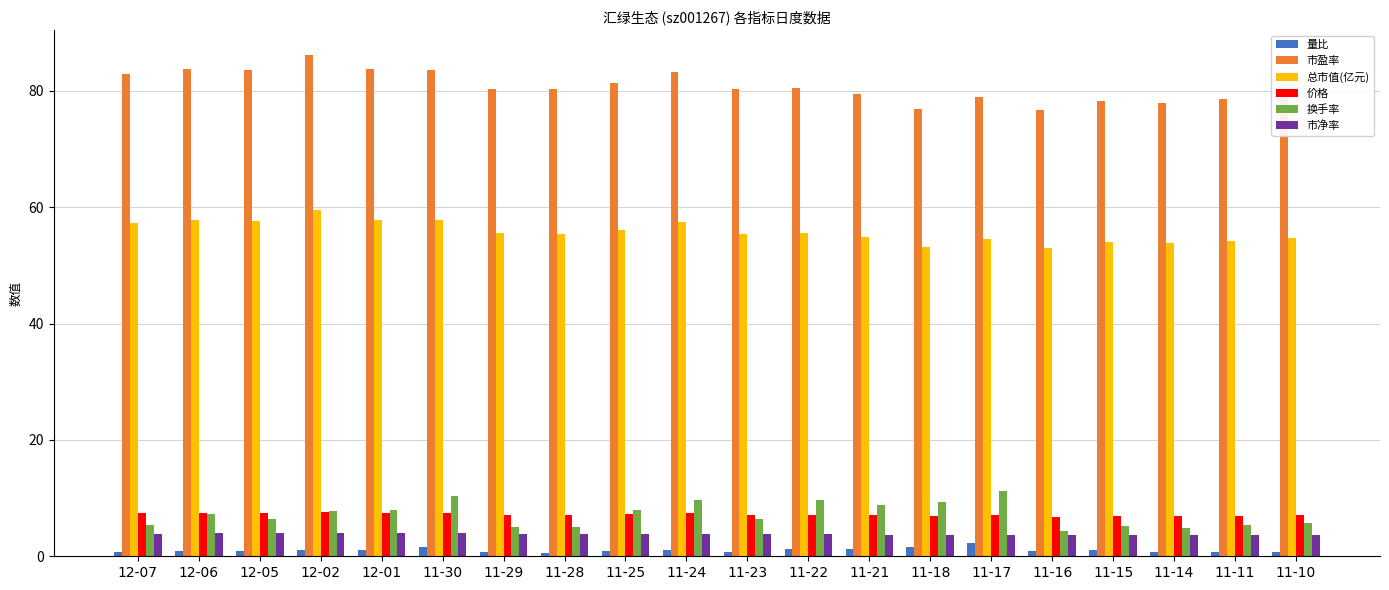

Which category has the highest value across all series?

12-02